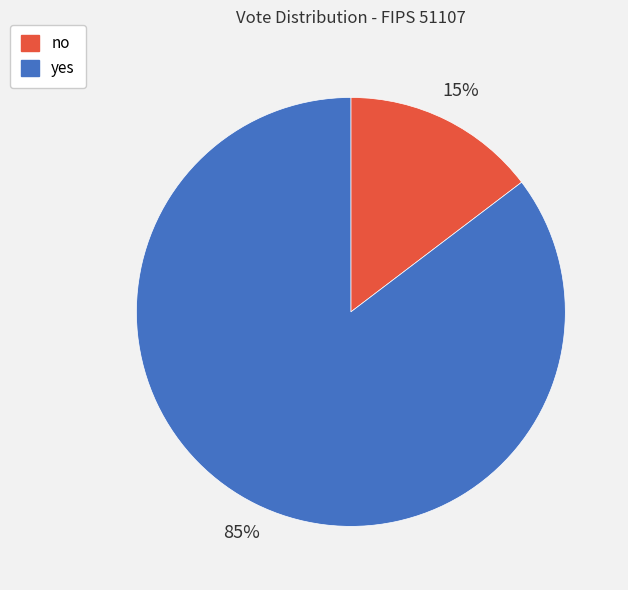

Rank the categories by value from lowest to highest.

no, yes